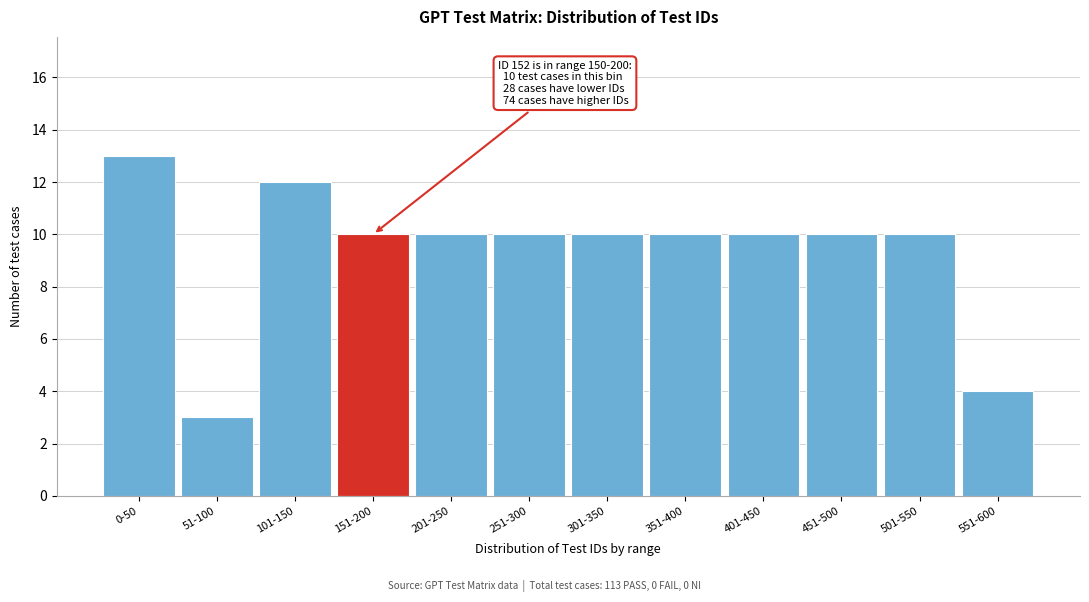

Reading left to right, list all the values displayed in this chart.

13	3	12	10	10	10	10	10	10	10	10	4